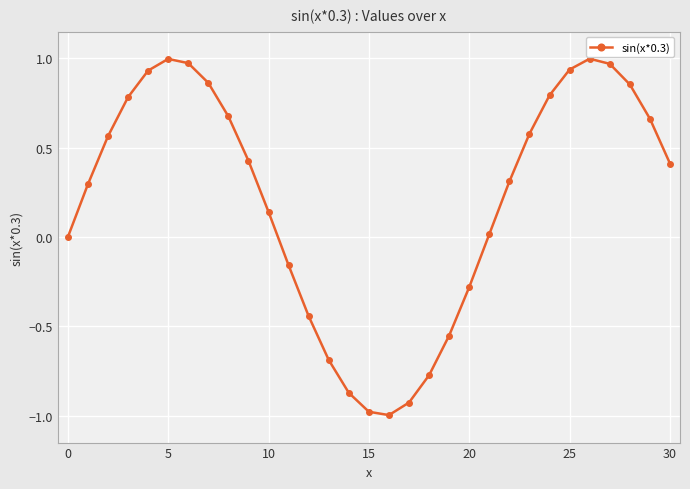

What is the sum of all values?

6.5